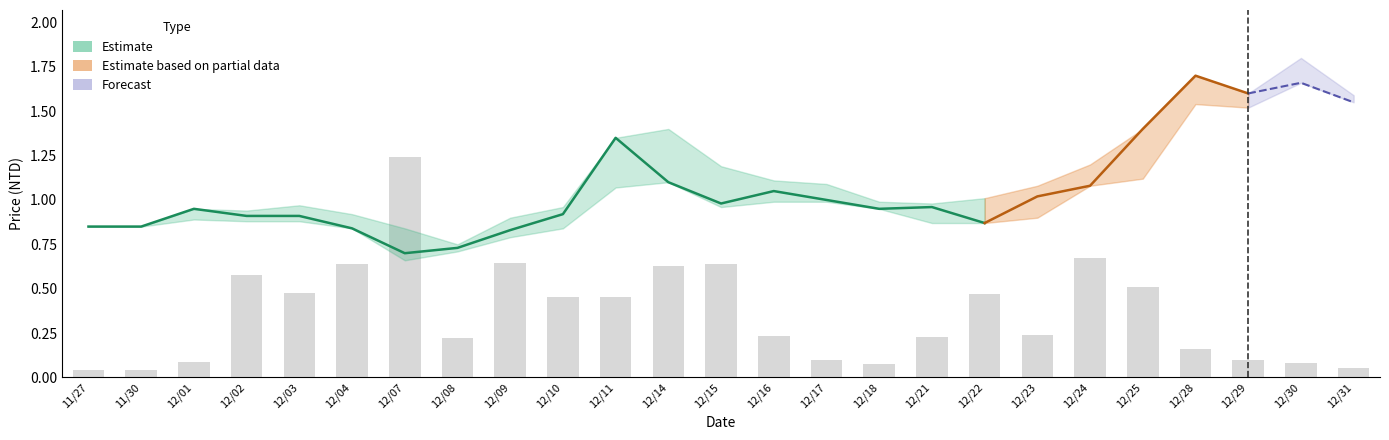

The high series shows 1.6 at 12/23. True or false?

False